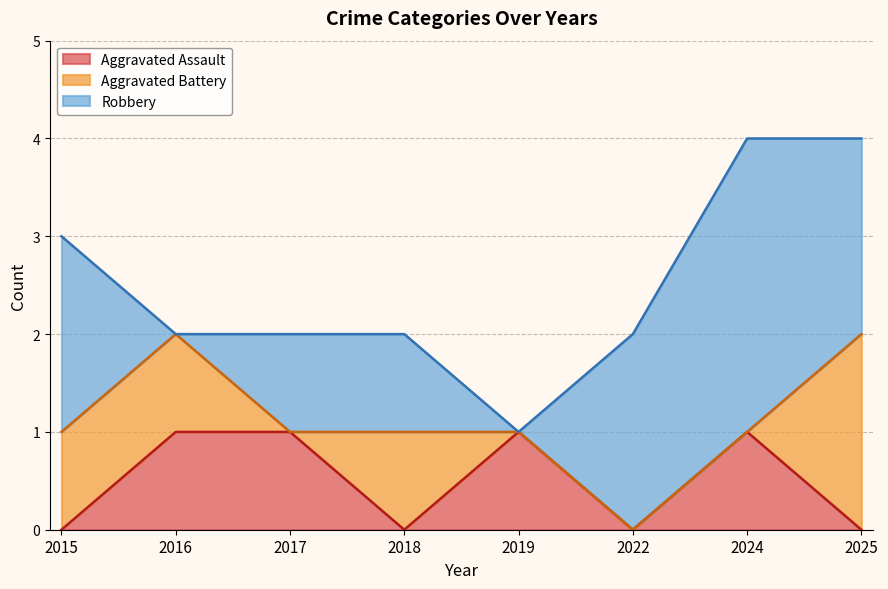

How many data points in Aggravated Battery are above 1?

1